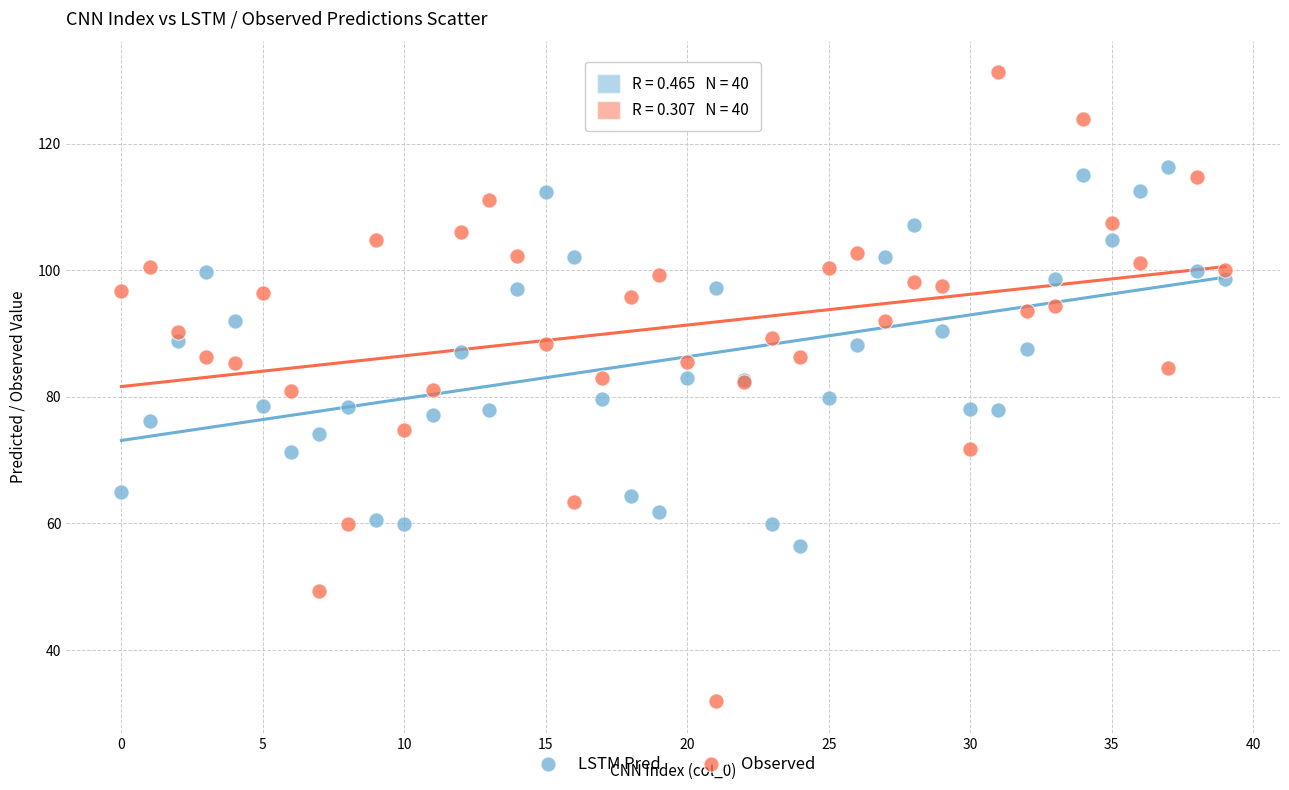

Which series reaches the minimum Y coordinate?

Observed